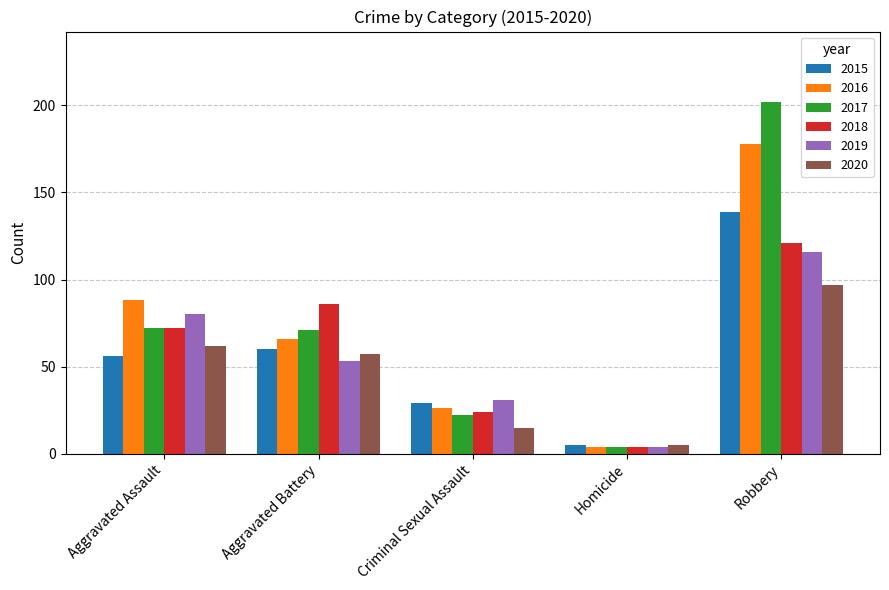

What is the difference between the maximum and minimum values in the 2019 series?

112